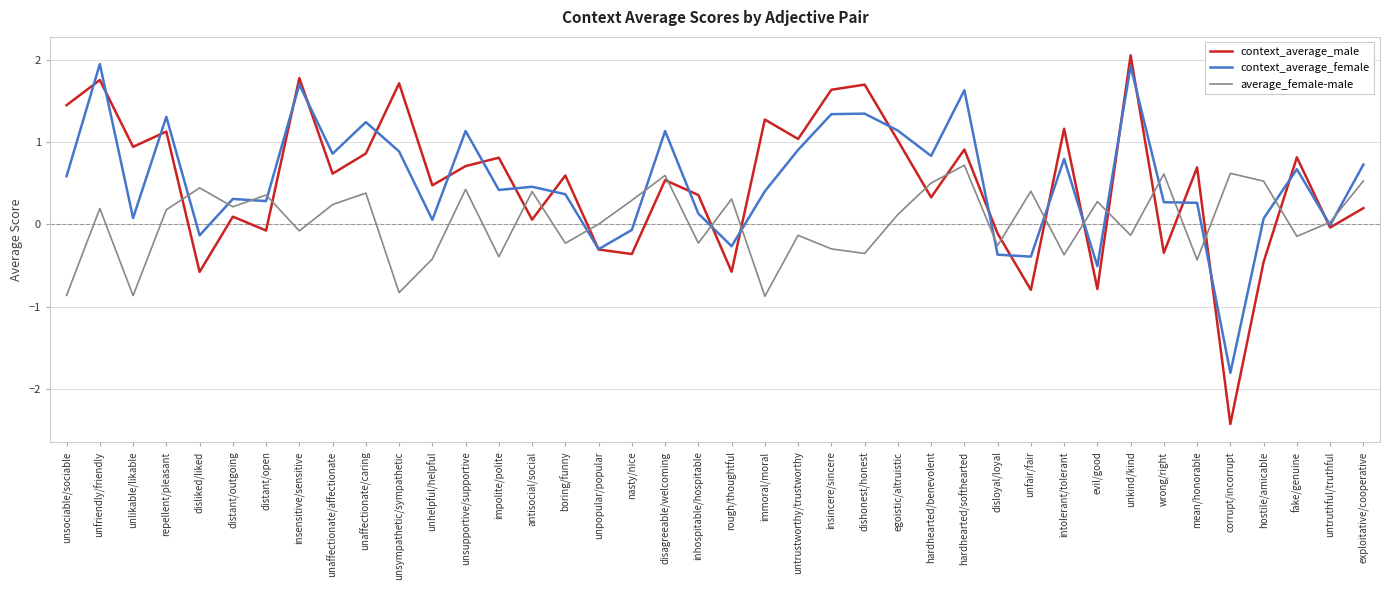

Is the value of context_average_female at unsympathetic/sympathetic greater than the value of context_average_male at insincere/sincere?

No